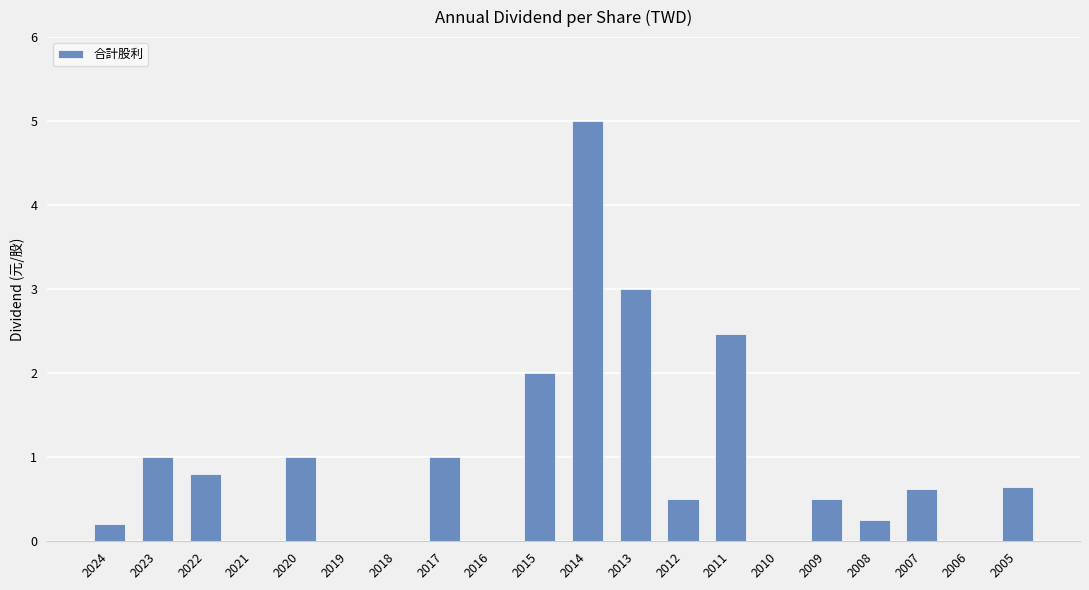

The value at 2005 is 0.9. True or false?

False